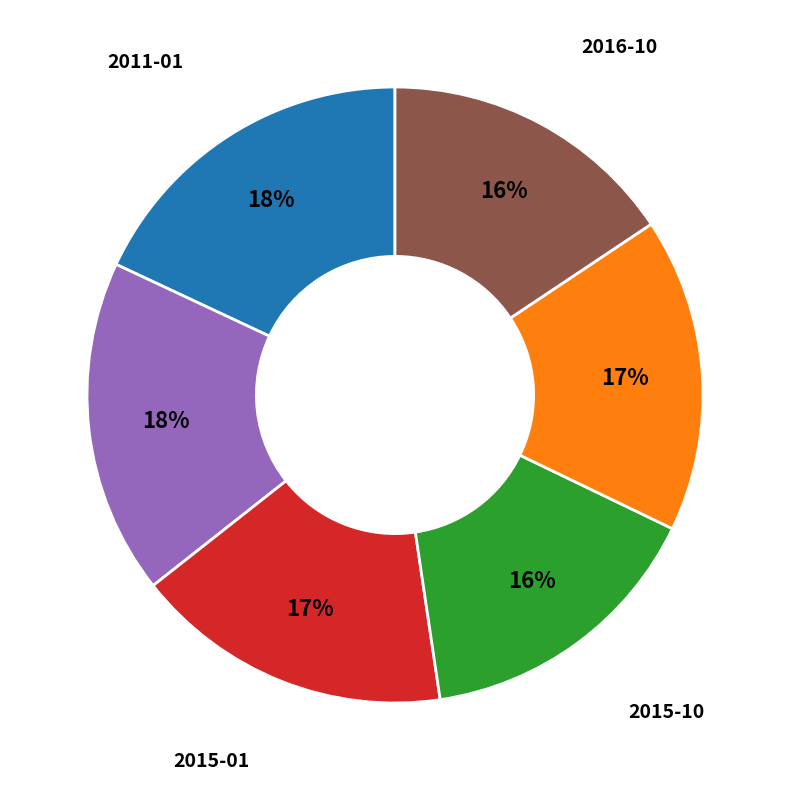

To the nearest percent, what percentage of the pie is 2015-01?

17%